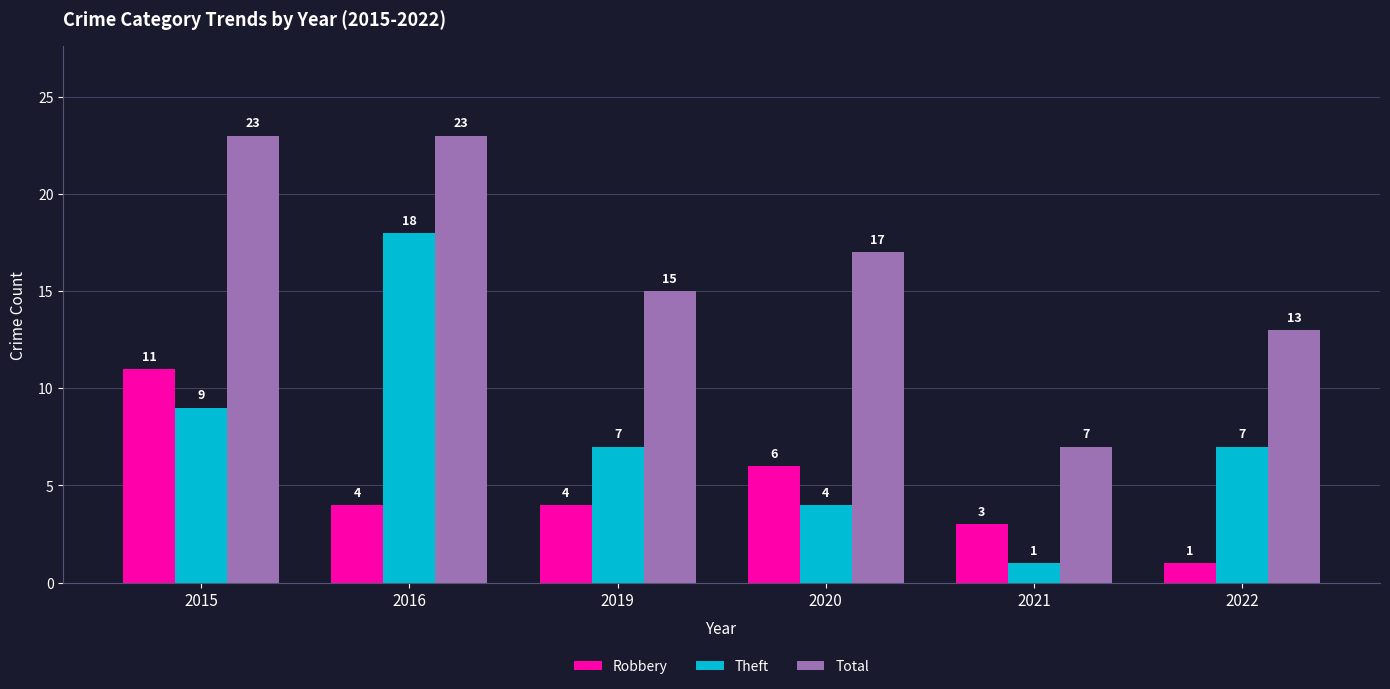

Are the bars grouped side by side (vs. stacked)?

Yes